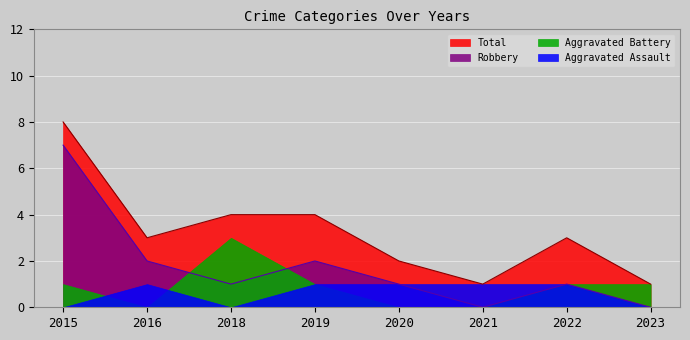

Where does the Total series first go above 3?

2015